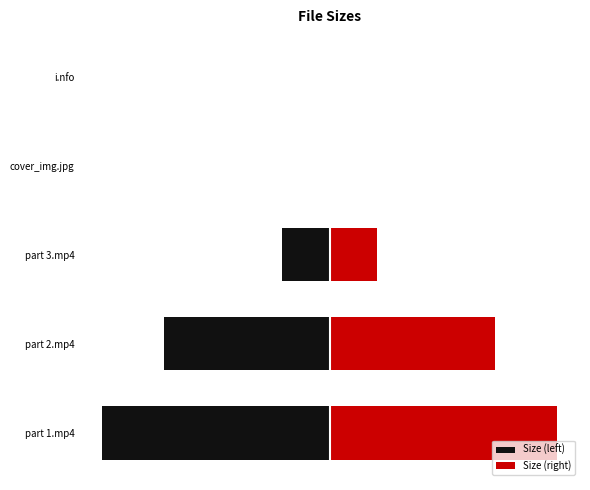

Rank the series at 1 from lowest to highest value.

Size (left), Size (right)